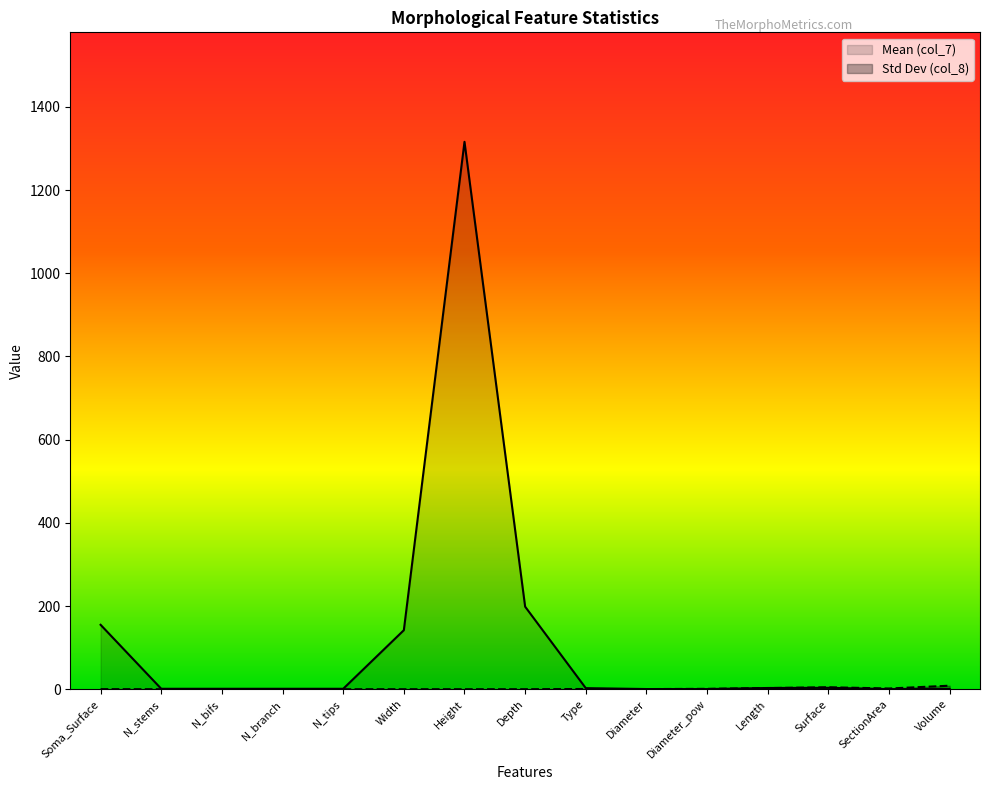

True or false: Mean (col_7) has a value of 1.4 at N_bifs.

False